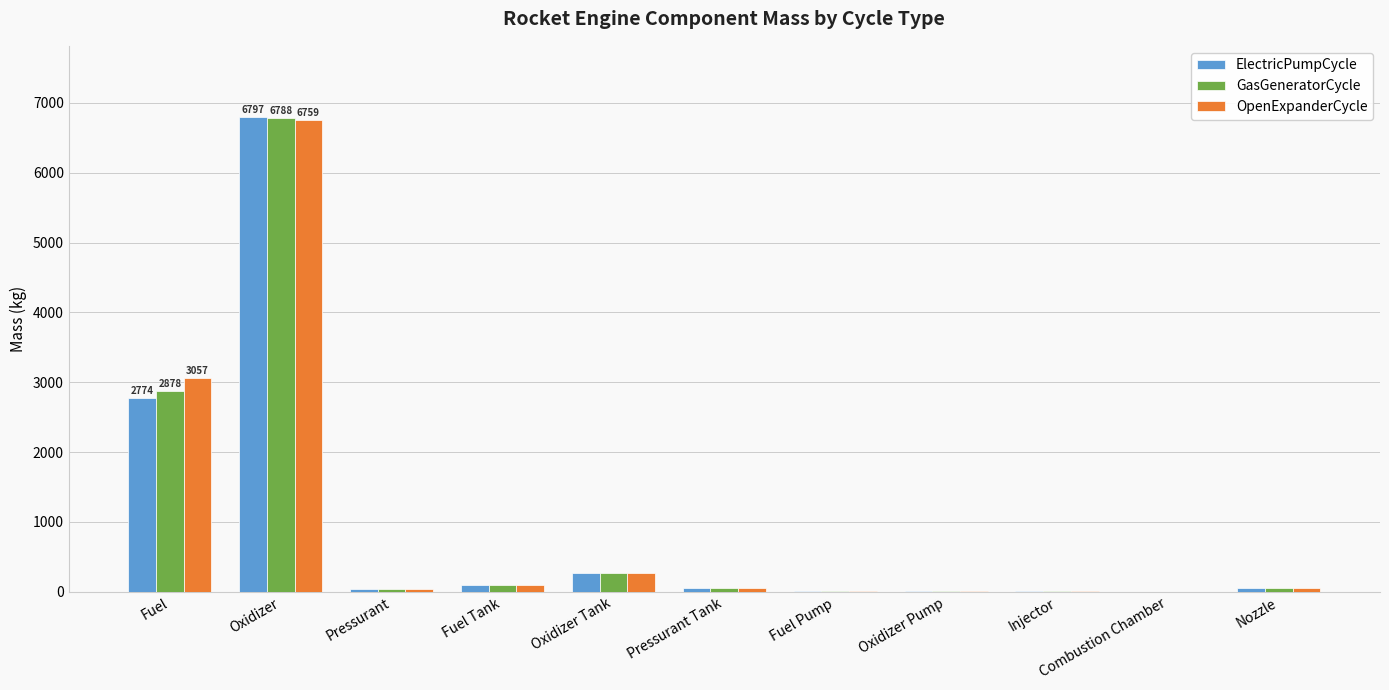

The value of OpenExpanderCycle at Pressurant is 38.1. True or false?

True